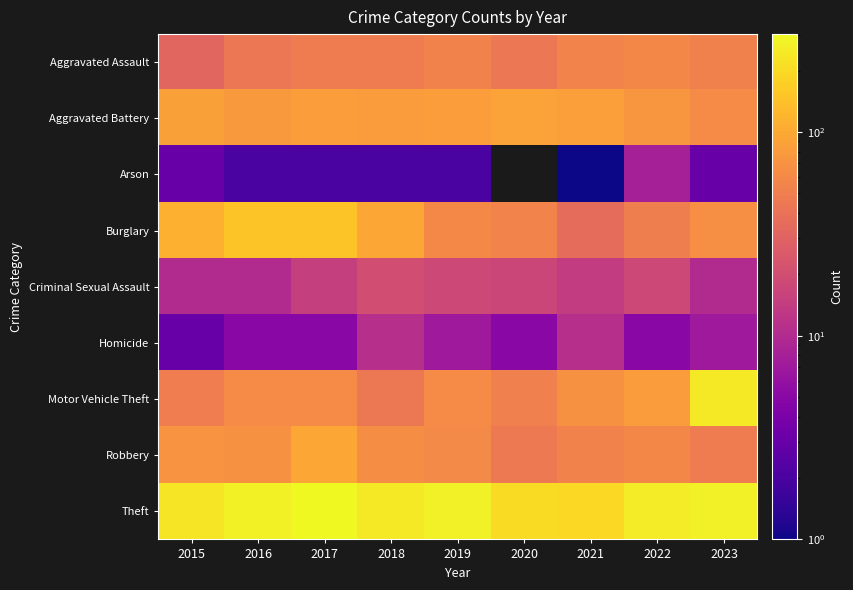

What is the spread (max minus min) of values at 2015?

232